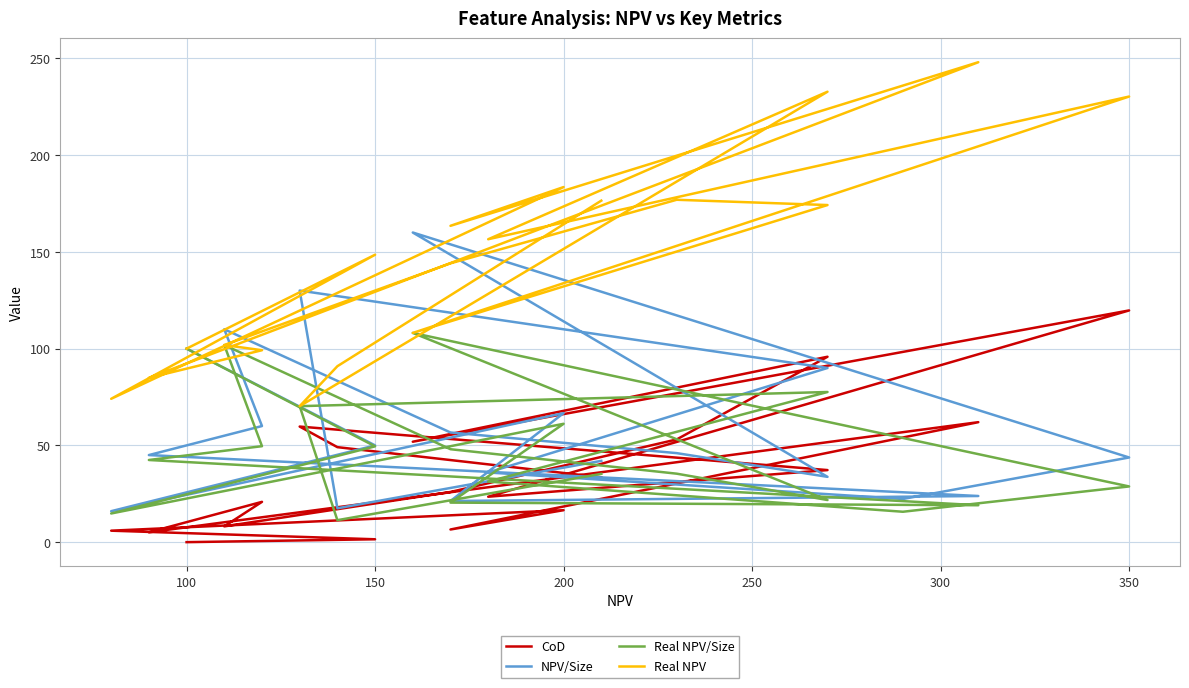

What are all the series names shown in the legend?

CoD, NPV/Size, Real NPV/Size, Real NPV